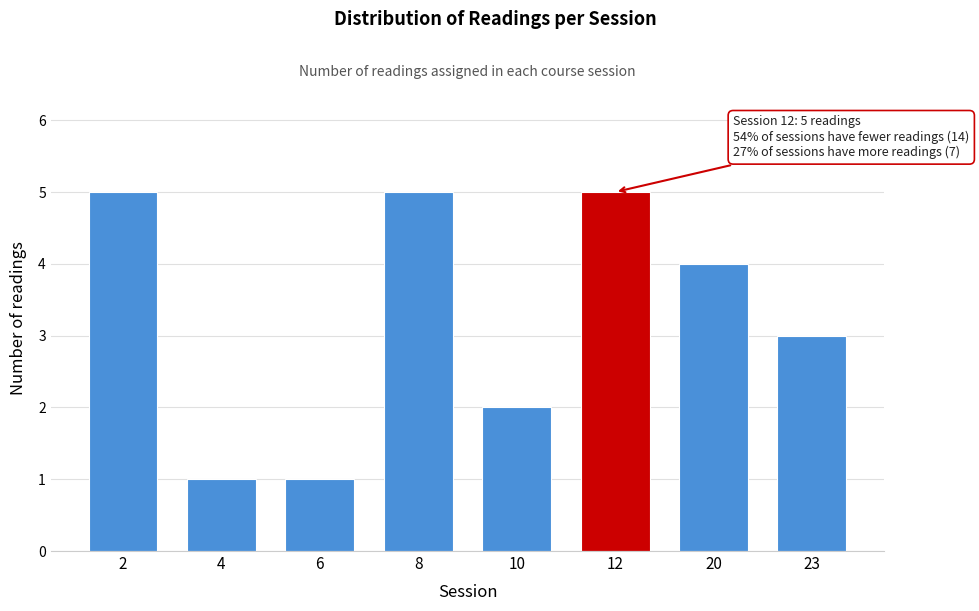

Reading right to left, extract all data points from this chart.

23=3	20=4	12=5	10=2	8=5	6=1	4=1	2=5